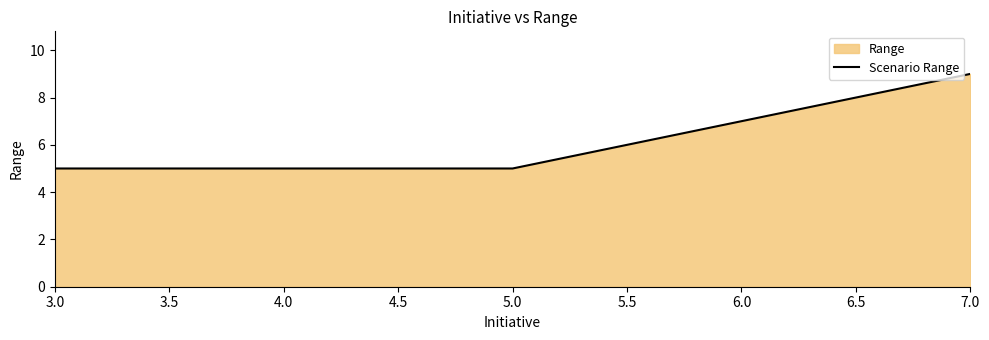

What is the minimum value shown in the chart?

5